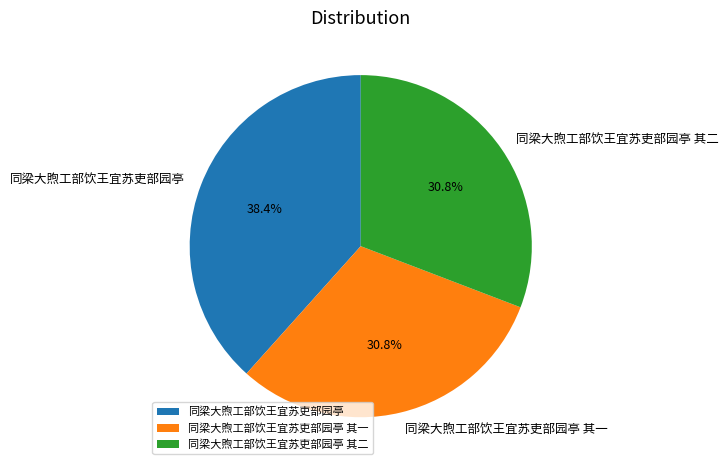

The 同梁大煦工部饮王宜苏吏部园亭 其一 slice represents 23% of the pie. True or false?

False